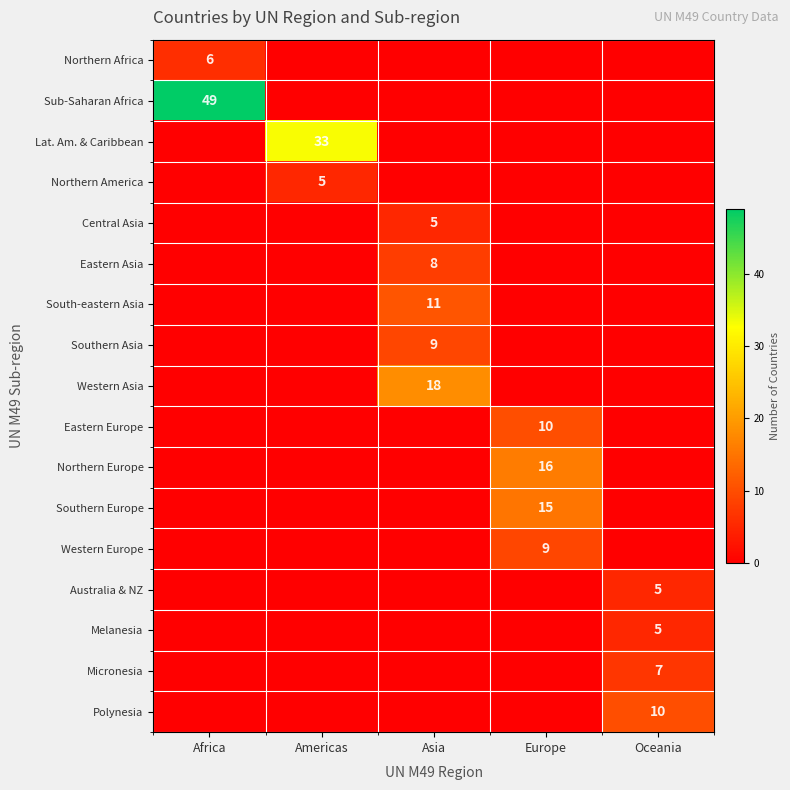

At which category does the chart reach its peak across all series?

Africa